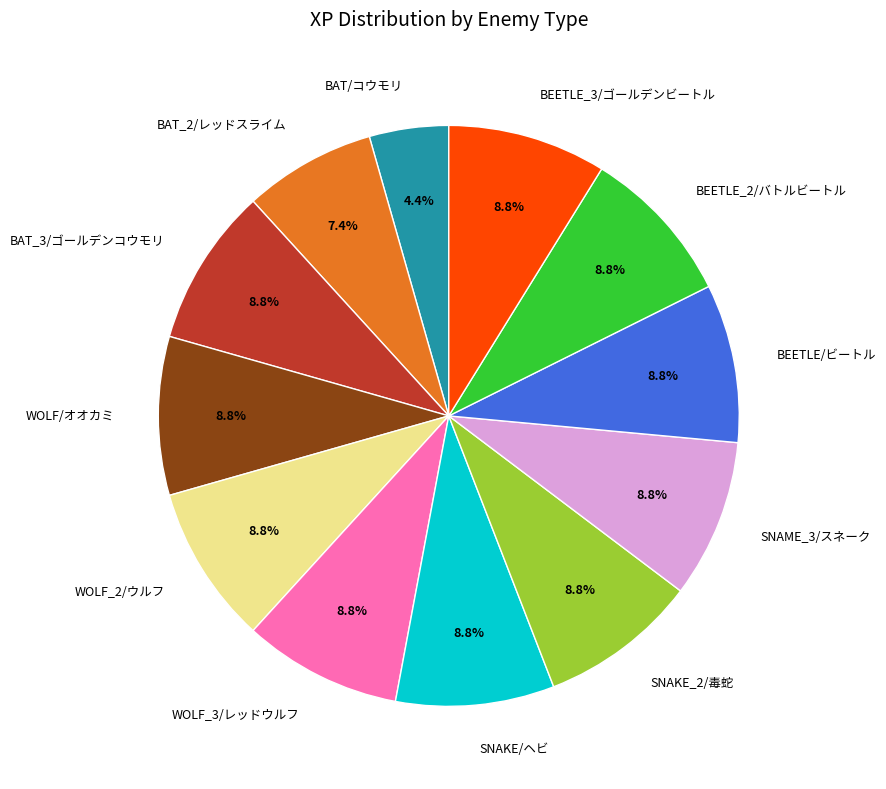

Combined, what portion of the pie is SNAKE_2/毒蛇 and BEETLE_3/ゴールデンビートル?

17.6%